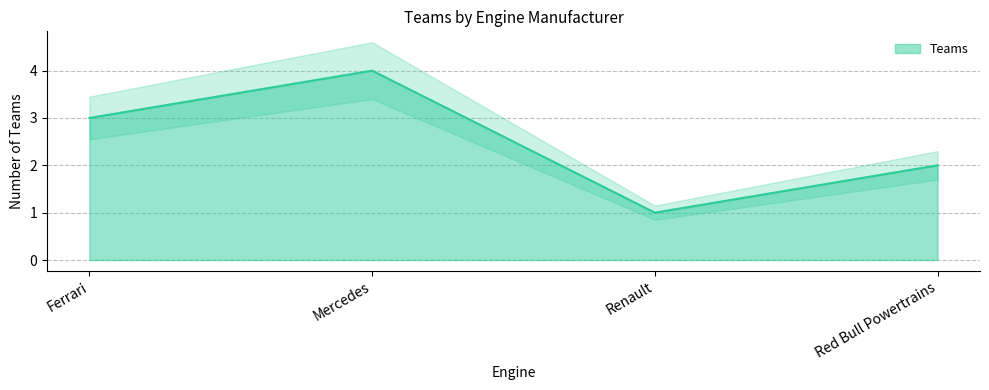

At which label is the value closest to 2?

Red Bull Powertrains